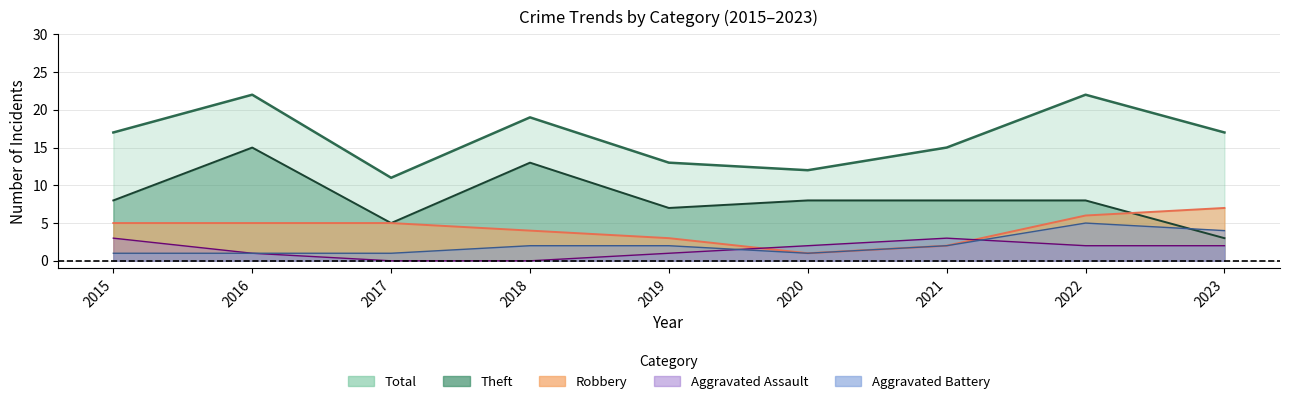

True or false: Aggravated Battery and Robbery cross at least once.

False